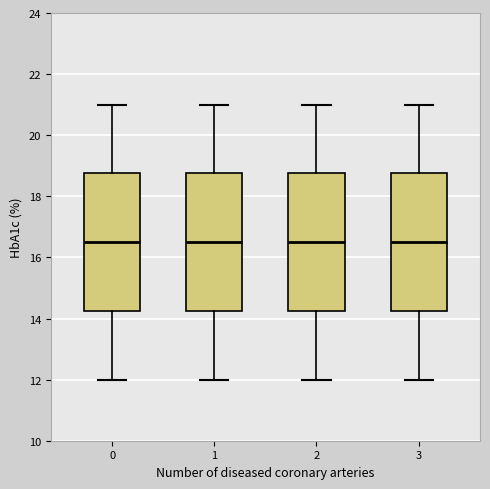

Where does the upper whisker of the box at x = 2 end on the y-axis? The values are not printed on the chart, so give them approximately, as read against the axis.

21.0